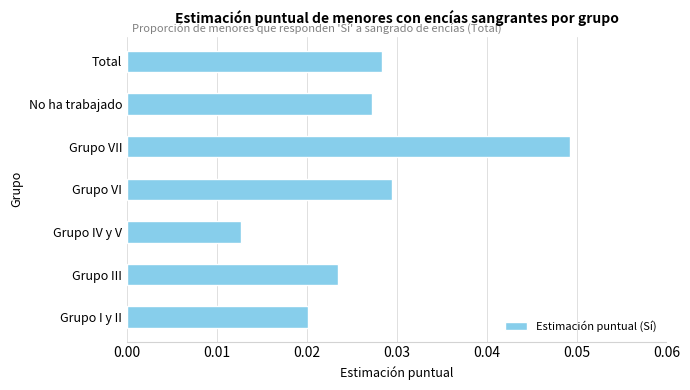

Count the number of categories in the chart.

7